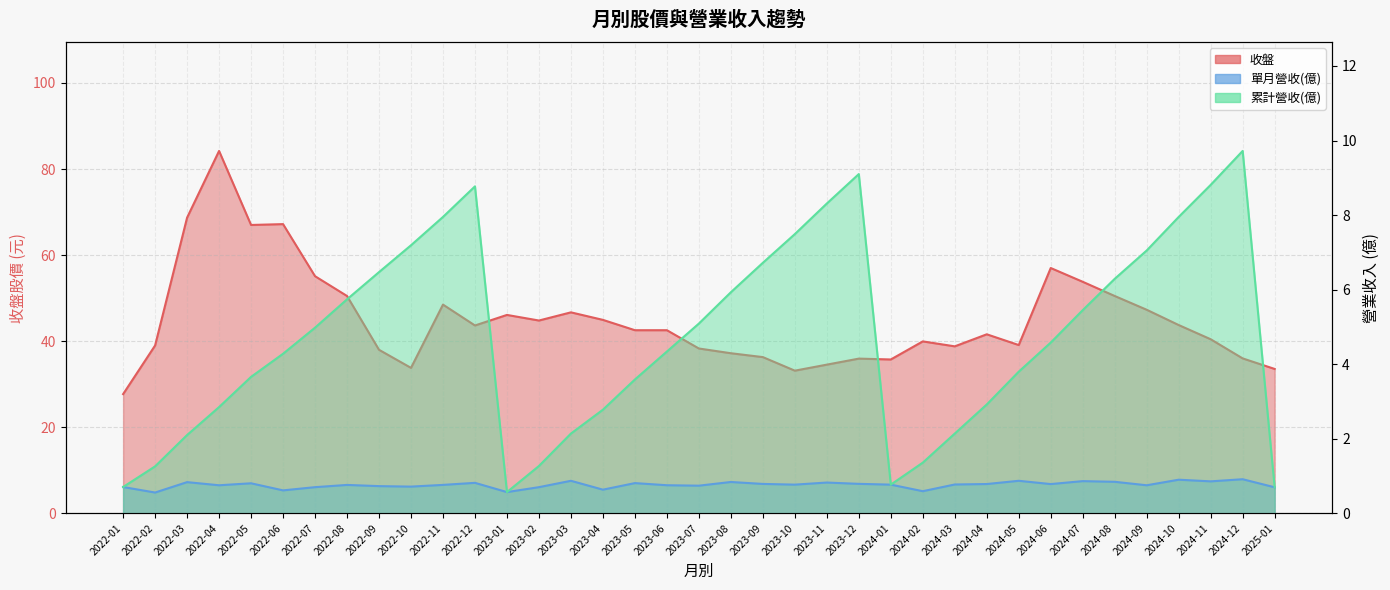

At which label is 累計營收(億) closest to 5?

2022-07